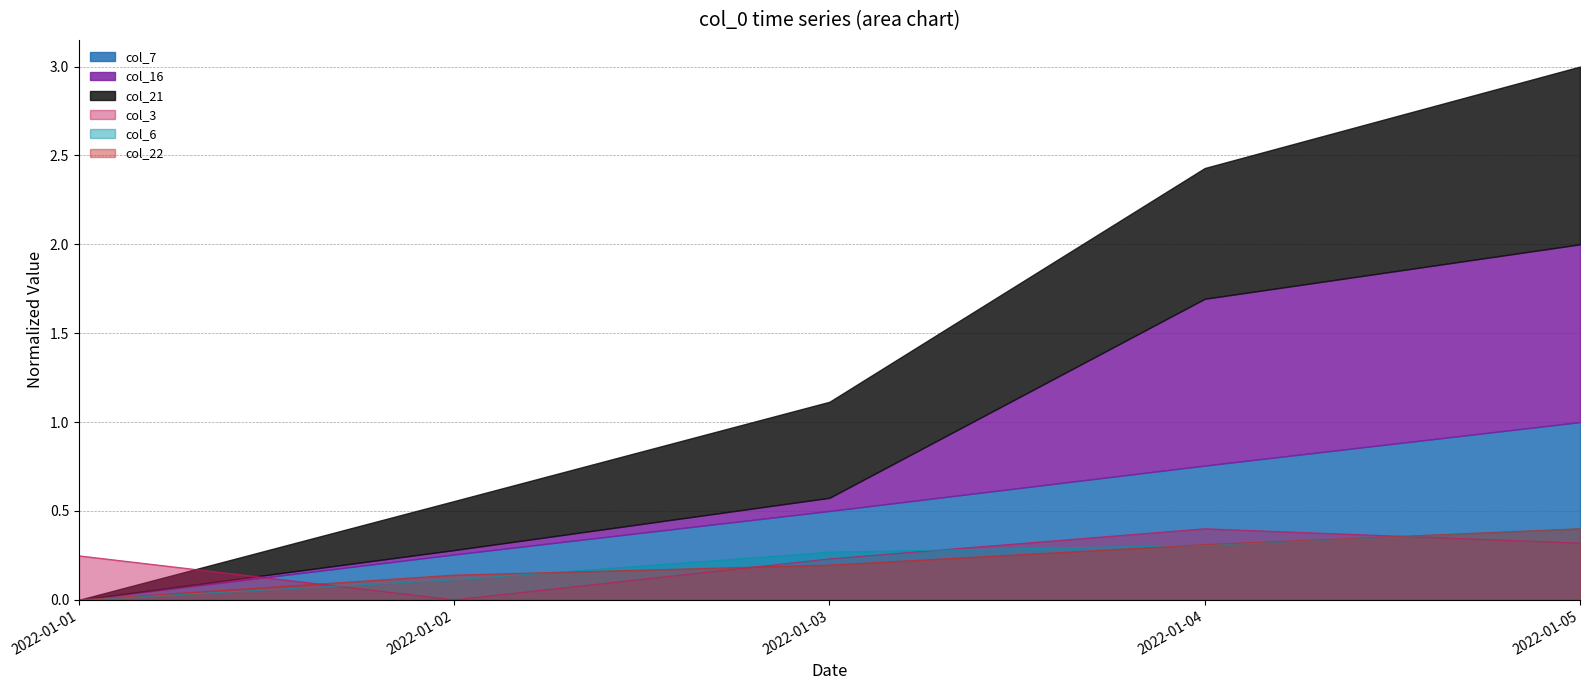

Which series ends up on top after the final intersection of col_22 and col_3?

col_22